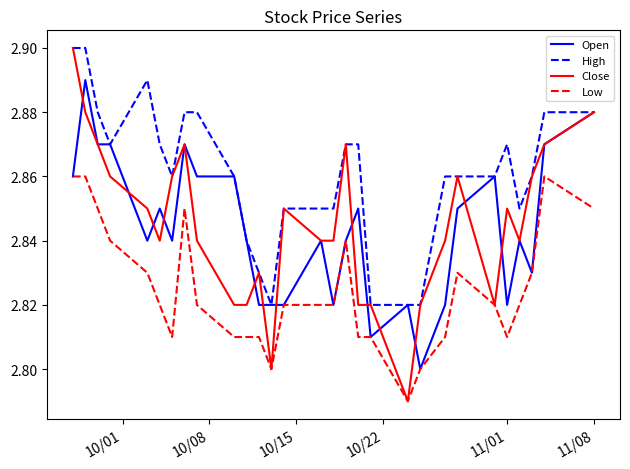

Which series has the largest total across all categories?

High